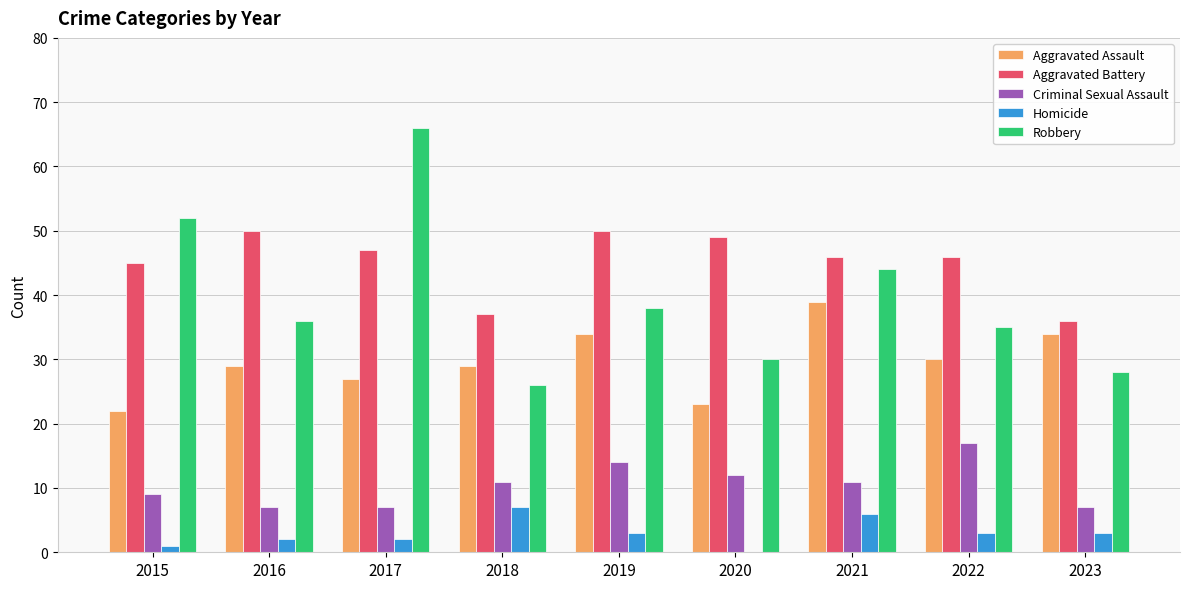

Are the bars horizontal?

No